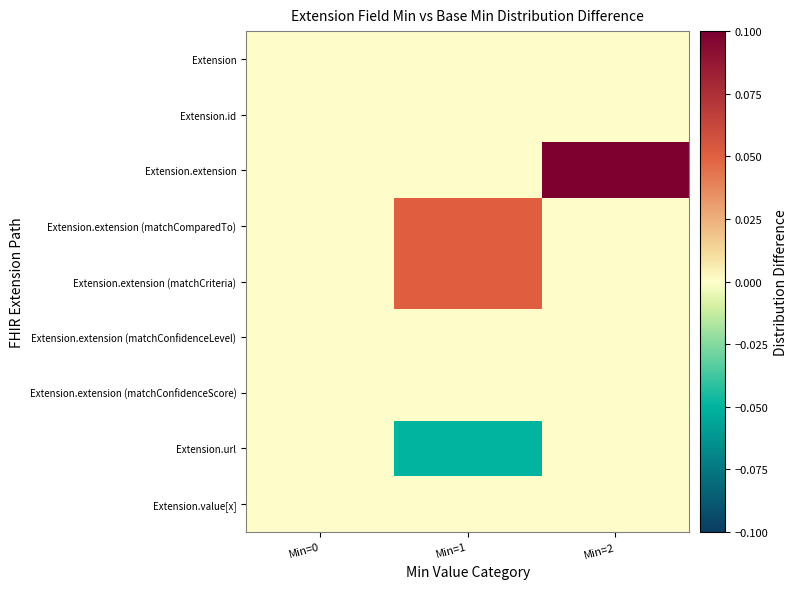

Reading left to right, transcribe all the data shown in this chart.

Extension: Min=0=0.0	Min=1=0.0	Min=2=0.0
Extension.id: Min=0=0.0	Min=1=0.0	Min=2=0.0
Extension.extension: Min=0=0.0	Min=1=0.0	Min=2=0.1
Extension.extension (matchComparedTo): Min=0=0.0	Min=1=0.1	Min=2=0.0
Extension.extension (matchCriteria): Min=0=0.0	Min=1=0.1	Min=2=0.0
Extension.extension (matchConfidenceLevel): Min=0=0.0	Min=1=0.0	Min=2=0.0
Extension.extension (matchConfidenceScore): Min=0=0.0	Min=1=0.0	Min=2=0.0
Extension.url: Min=0=0.0	Min=1=-0.1	Min=2=0.0
Extension.value[x]: Min=0=0.0	Min=1=0.0	Min=2=0.0